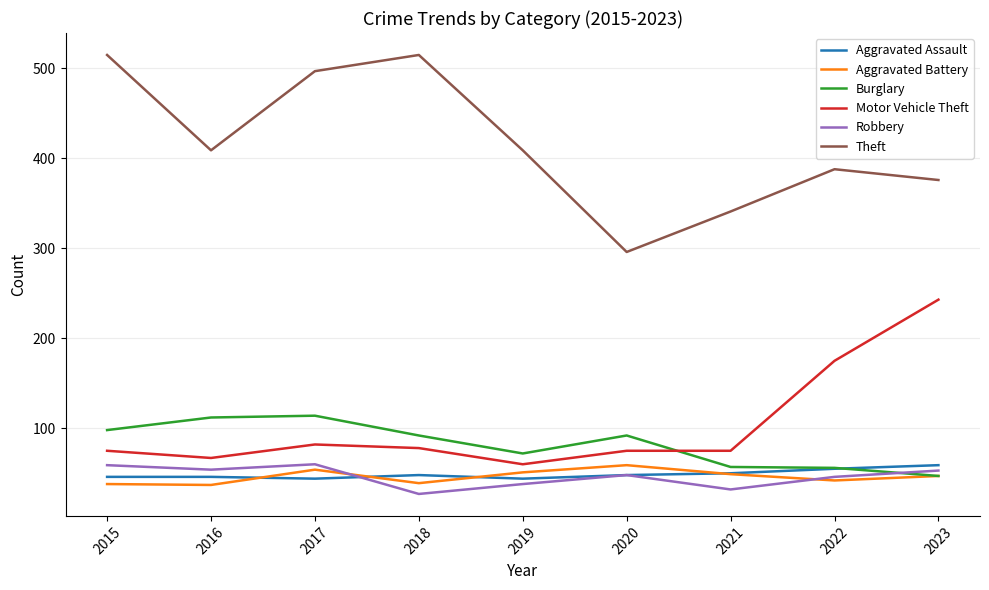

What is the sum of the Motor Vehicle Theft values at 2019 and 2017?

142